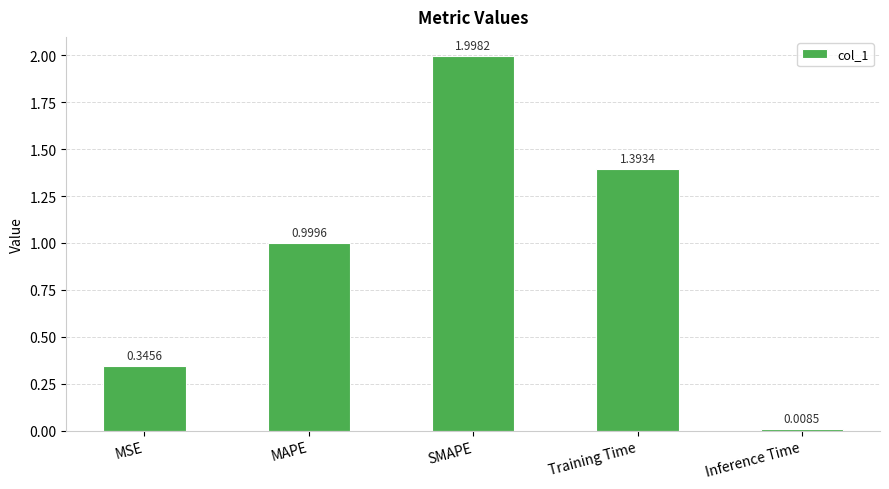

The chart shows a value of 1.8 at Training Time. True or false?

False